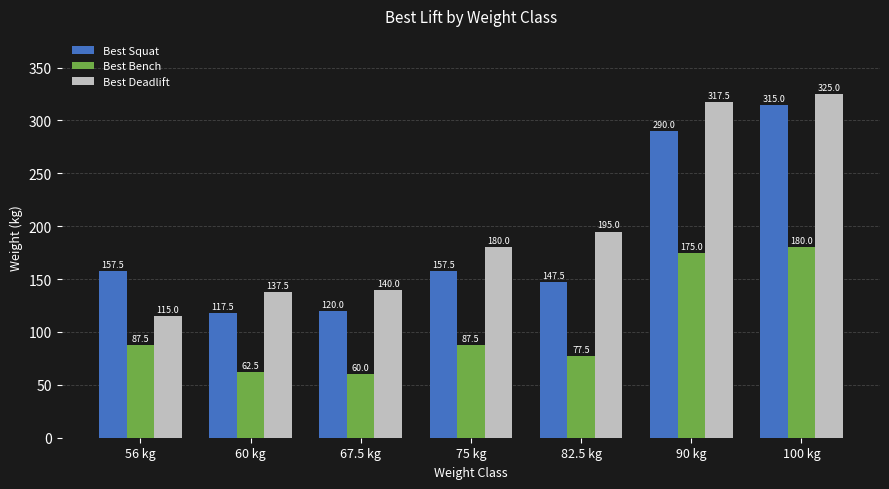

Does the chart contain any negative values?

No